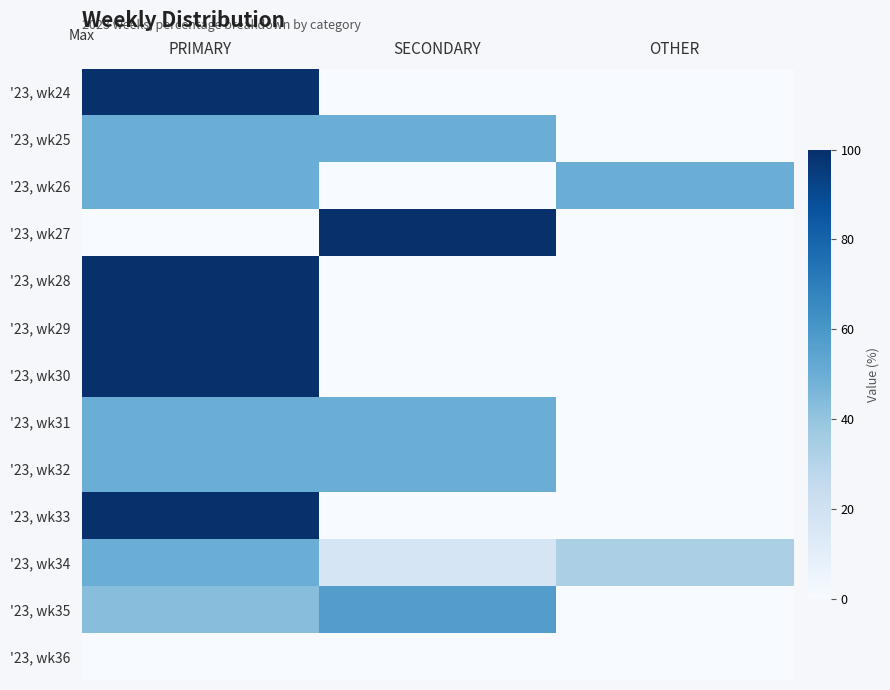

How many categories are shown in the chart?

3